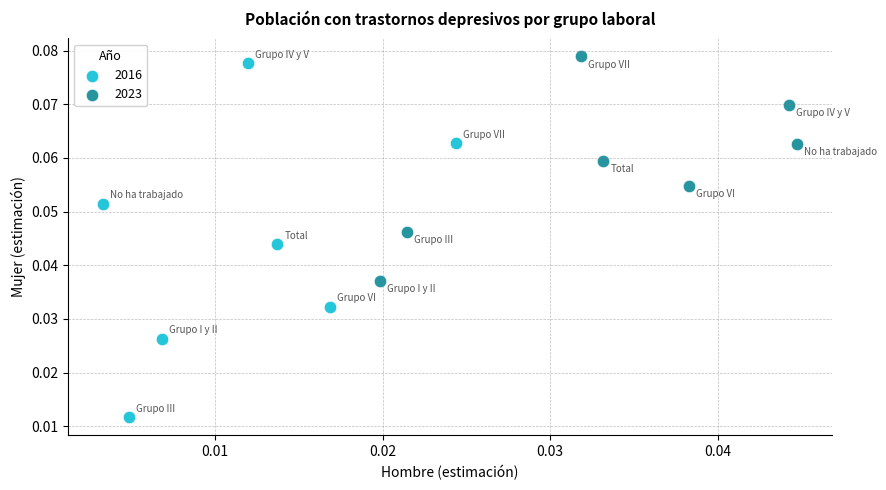

What are all the series names shown in the legend?

2016, 2023